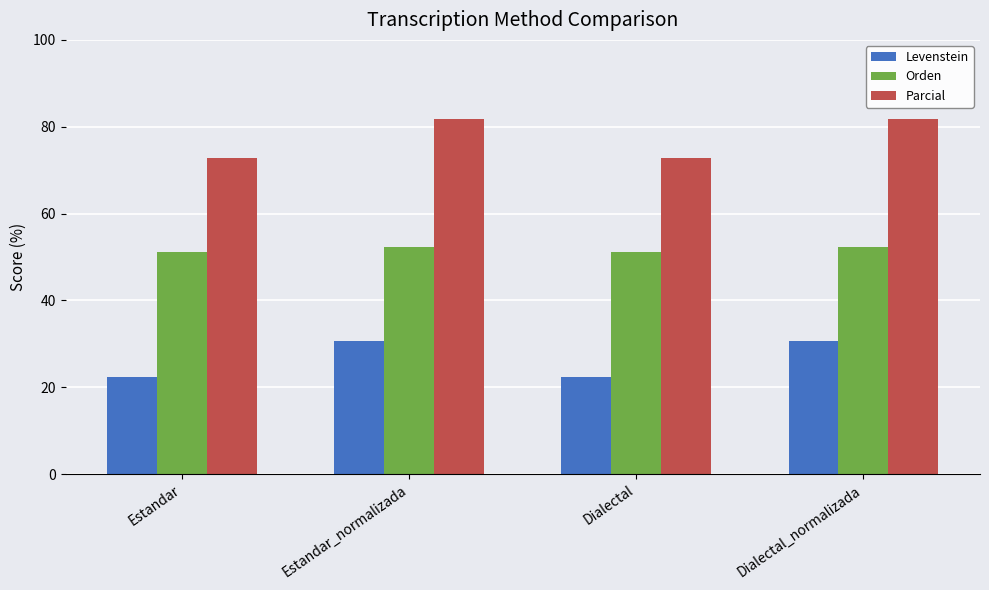

Count the number of data series in this chart.

3